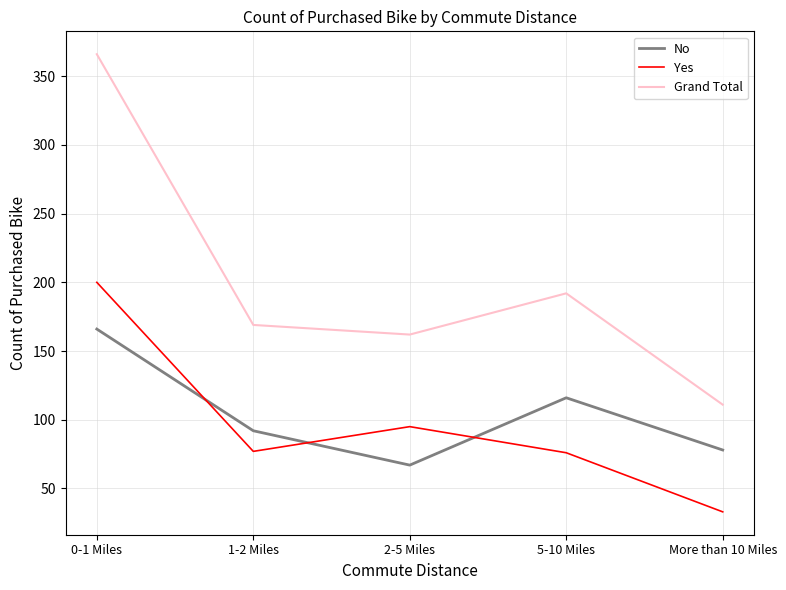

What is the difference between the Grand Total values at 0-1 Miles and More than 10 Miles?

255